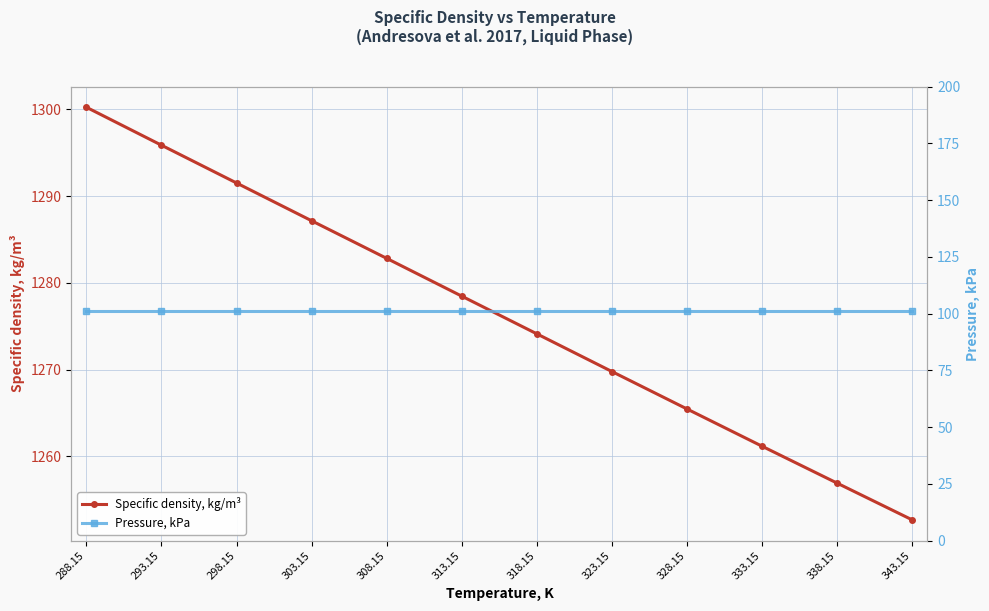

What is the label of the 6th point from the left?

313.15